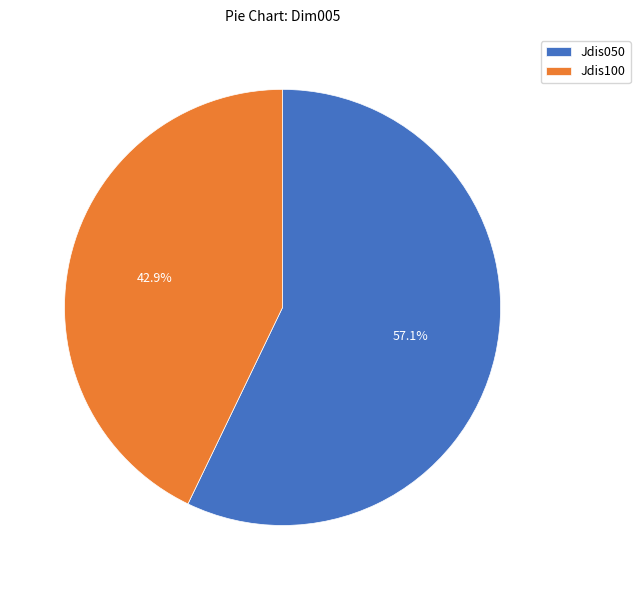

To the nearest percent, what is the difference between the largest and smallest slice percentages?

14%